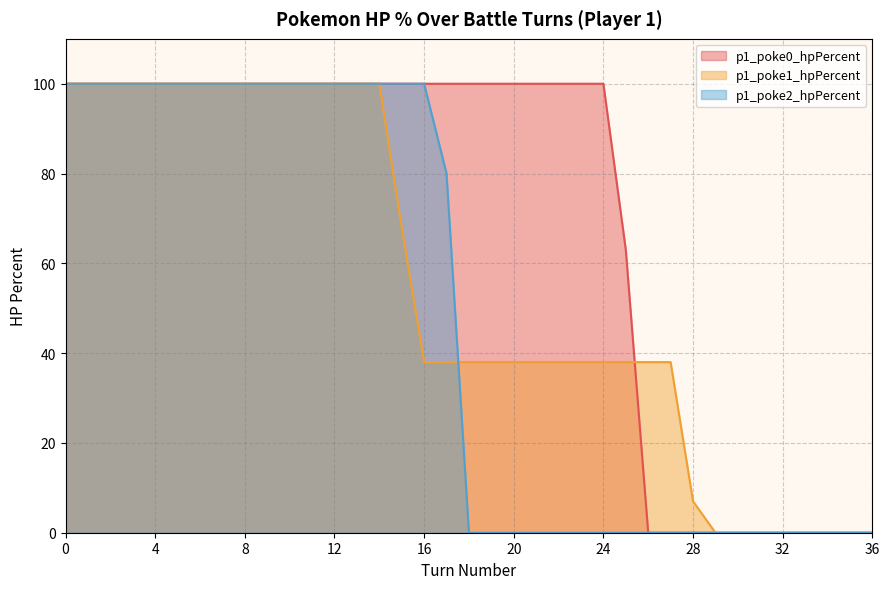

At which label is p1_poke0_hpPercent closest to 50?

25